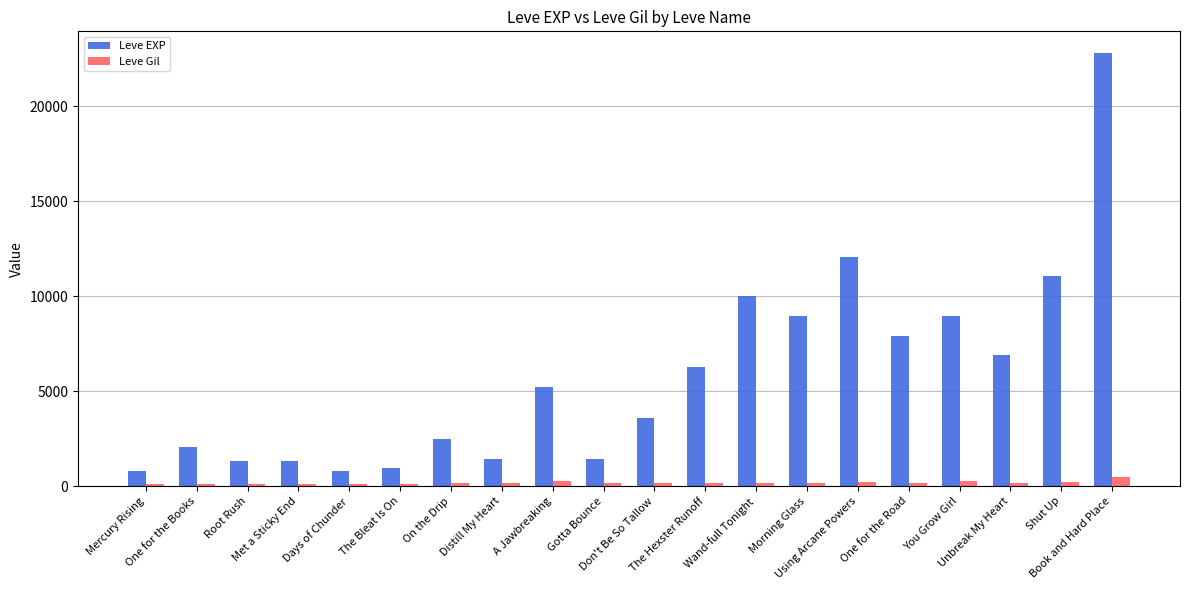

Rank the series by their average value, from highest to lowest.

Leve EXP, Leve Gil